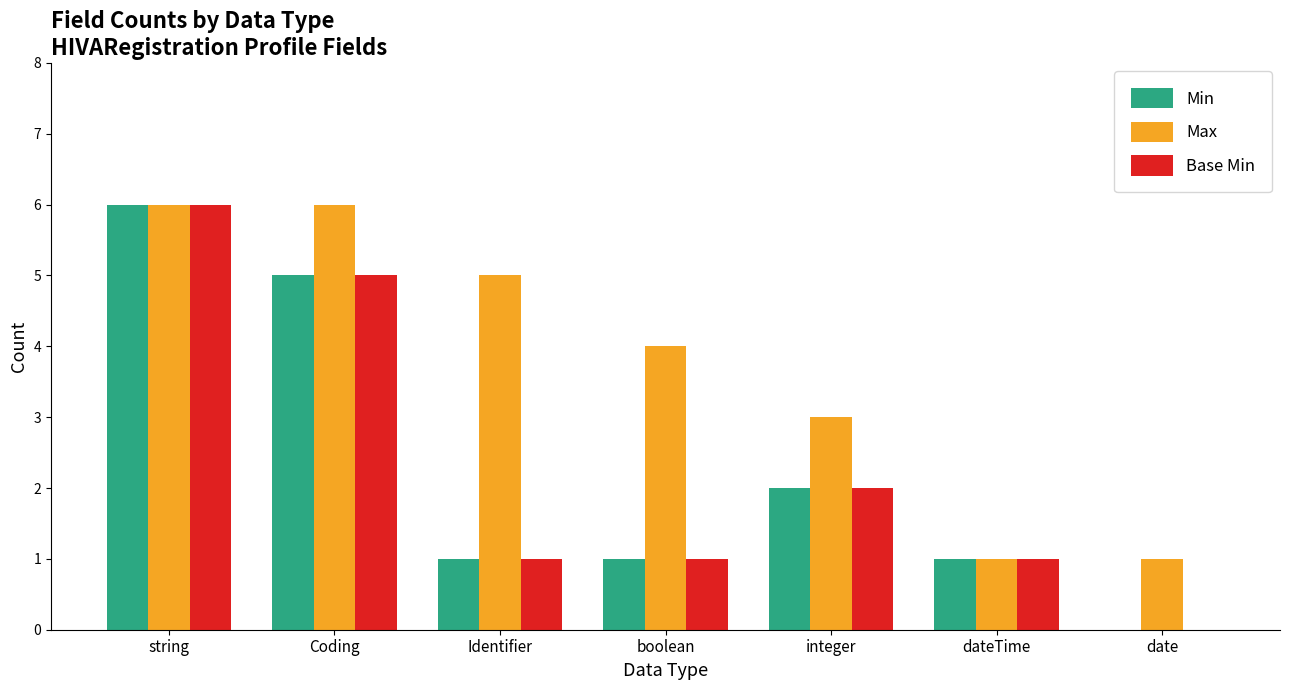

Is it true that Min equals 2 at date?

False